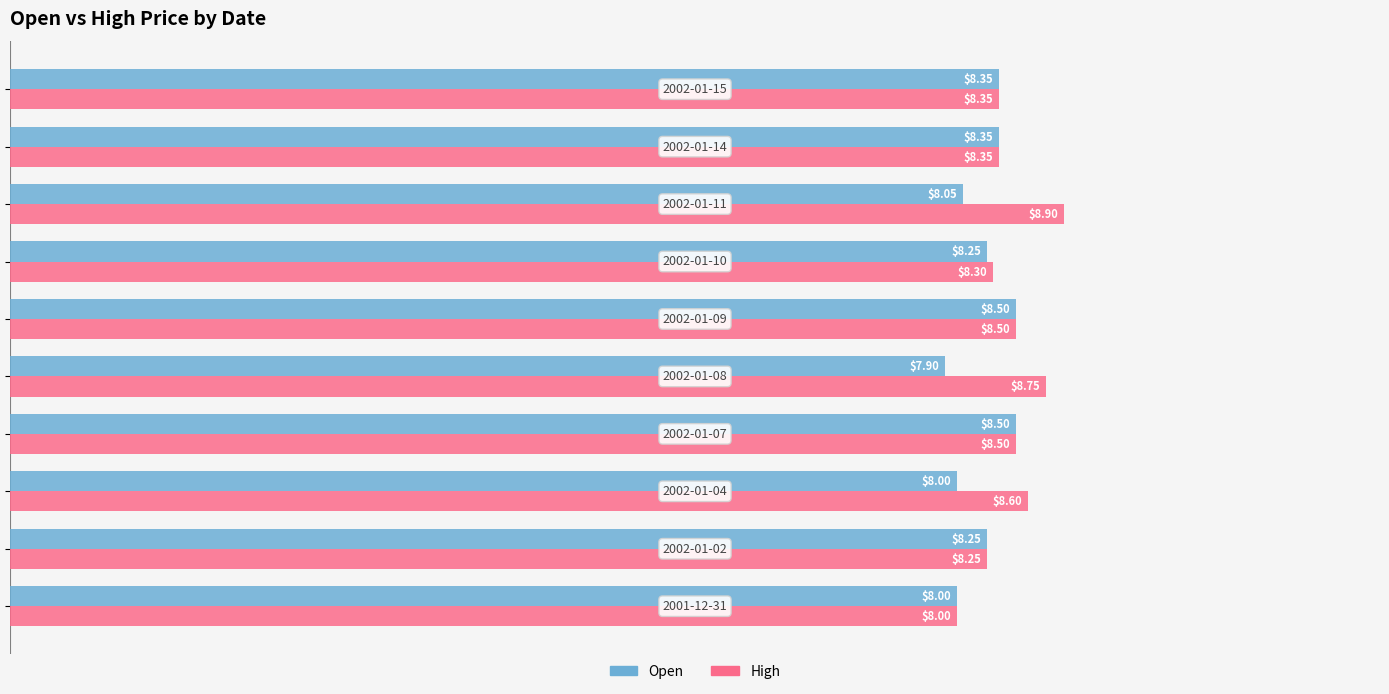

Rank the series by their maximum value, from highest to lowest.

High, Open